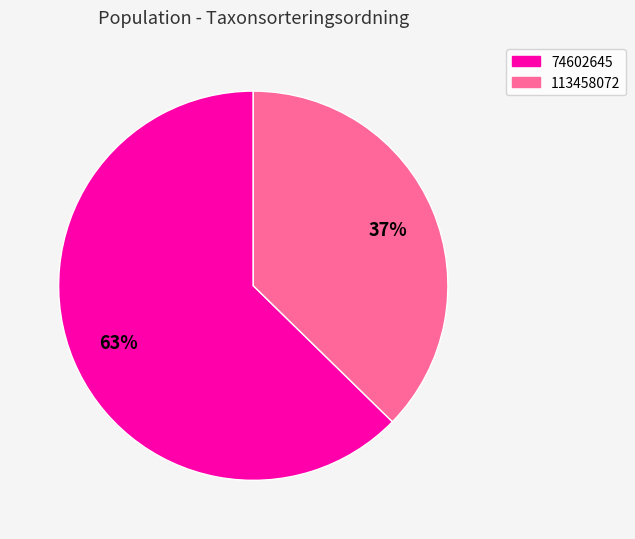

To the nearest percent, what is the combined percentage of 74602645 and 113458072?

100%